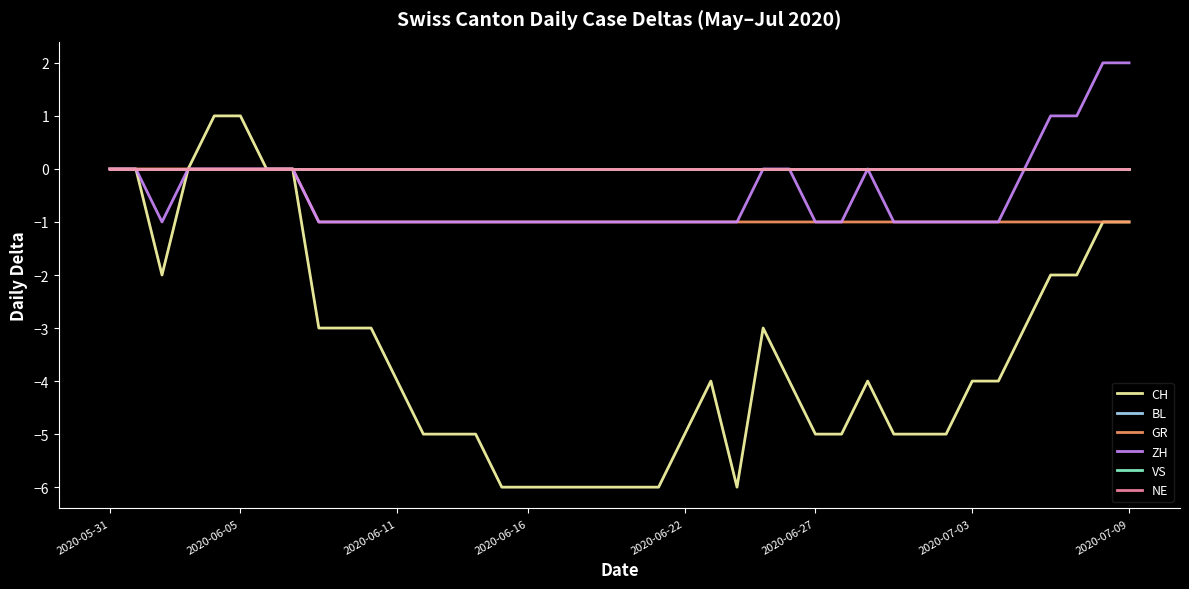

Does the chart display data point markers on the line(s)?

No